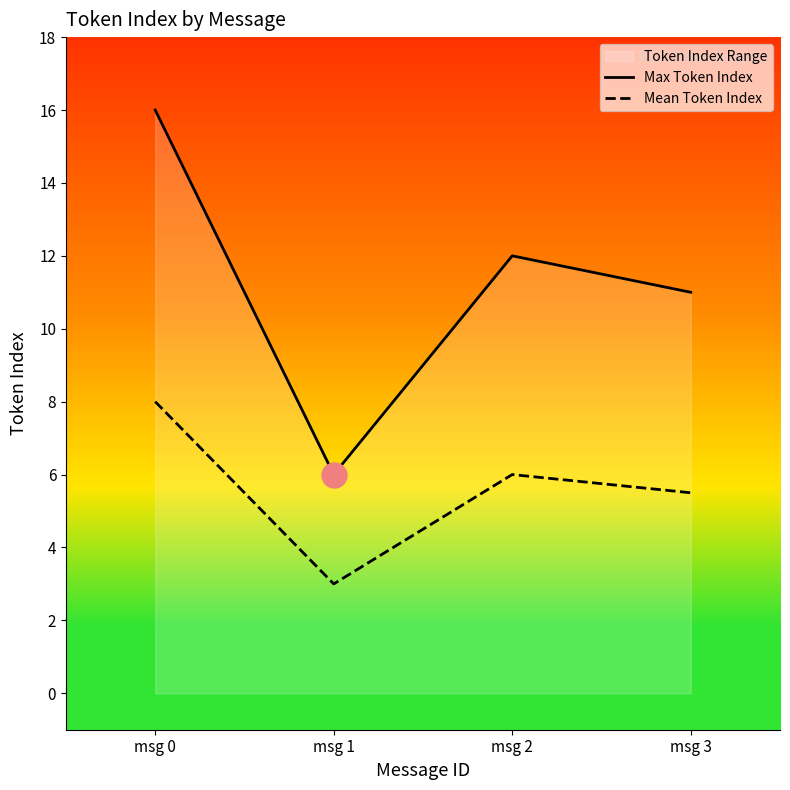

Between msg 2 and msg 3, which series saw the biggest shift?

Max Token Index